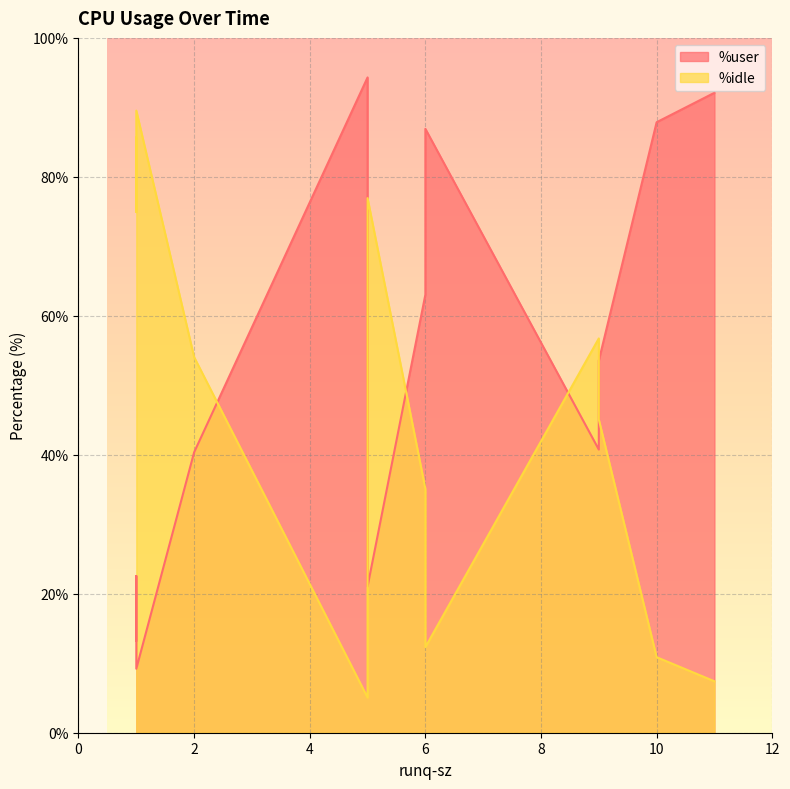

Is it true that %user equals 65.9 at 9?

False